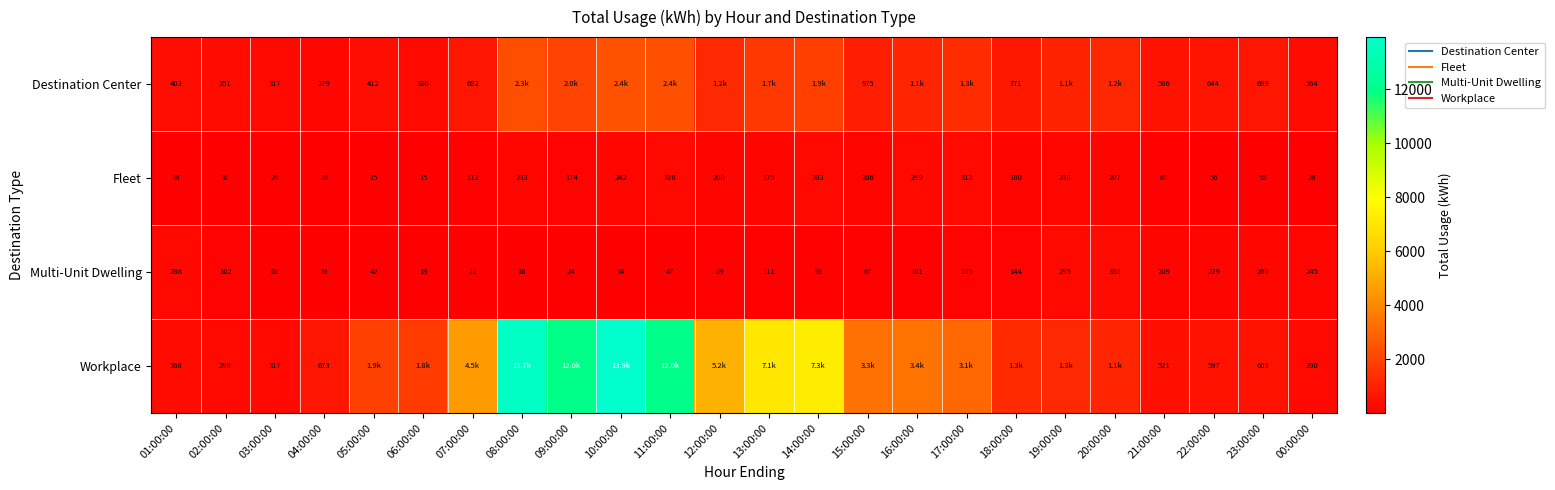

What is the total value across all series at 12:00:00?

6687.5